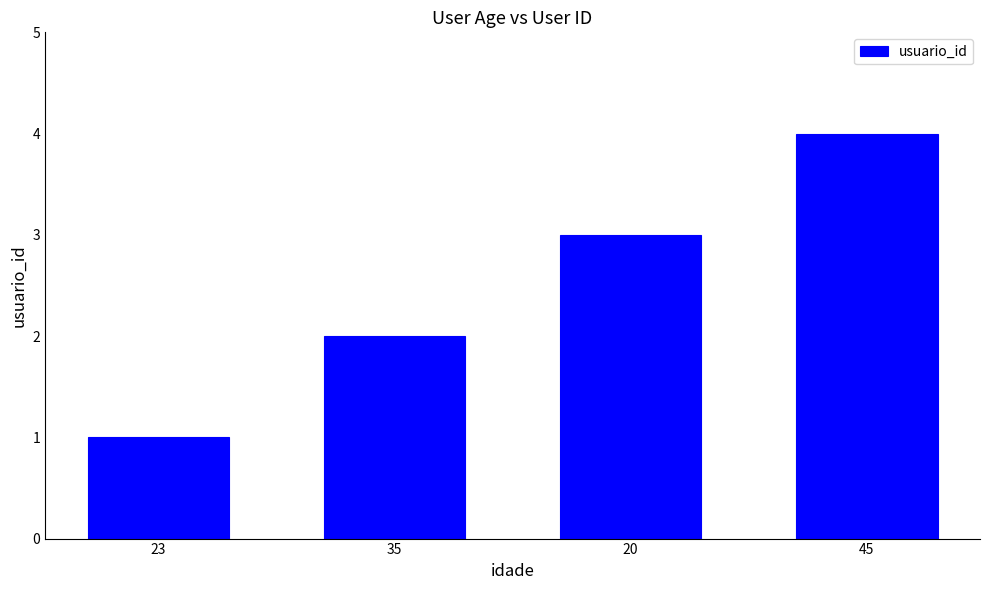

Count the number of categories in the chart.

4